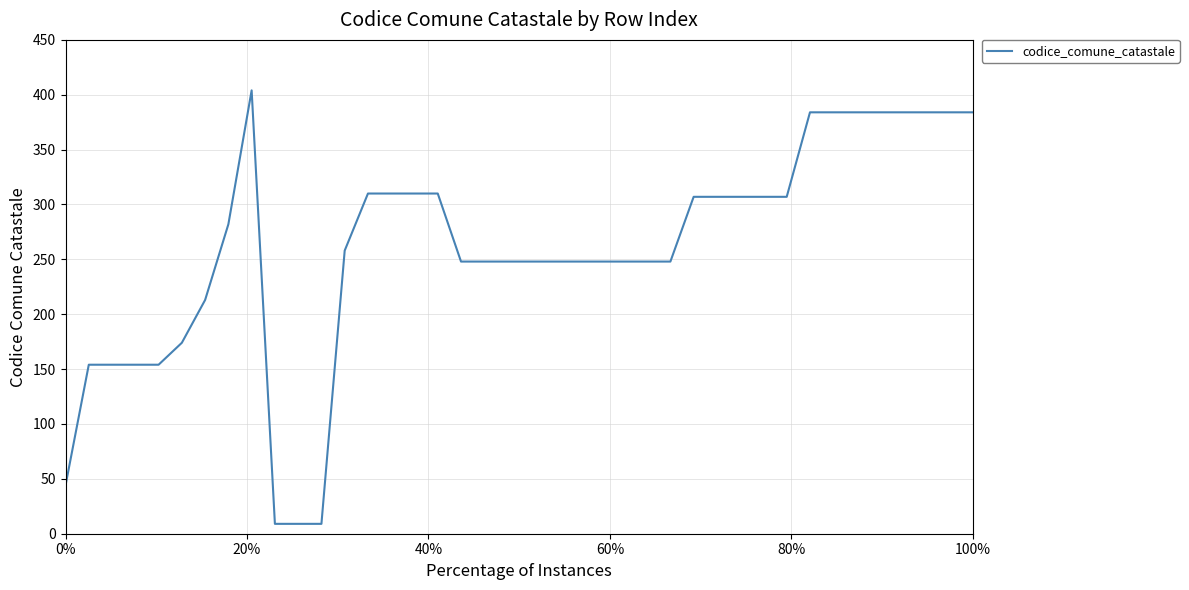

What is the difference between the maximum and minimum values?

395